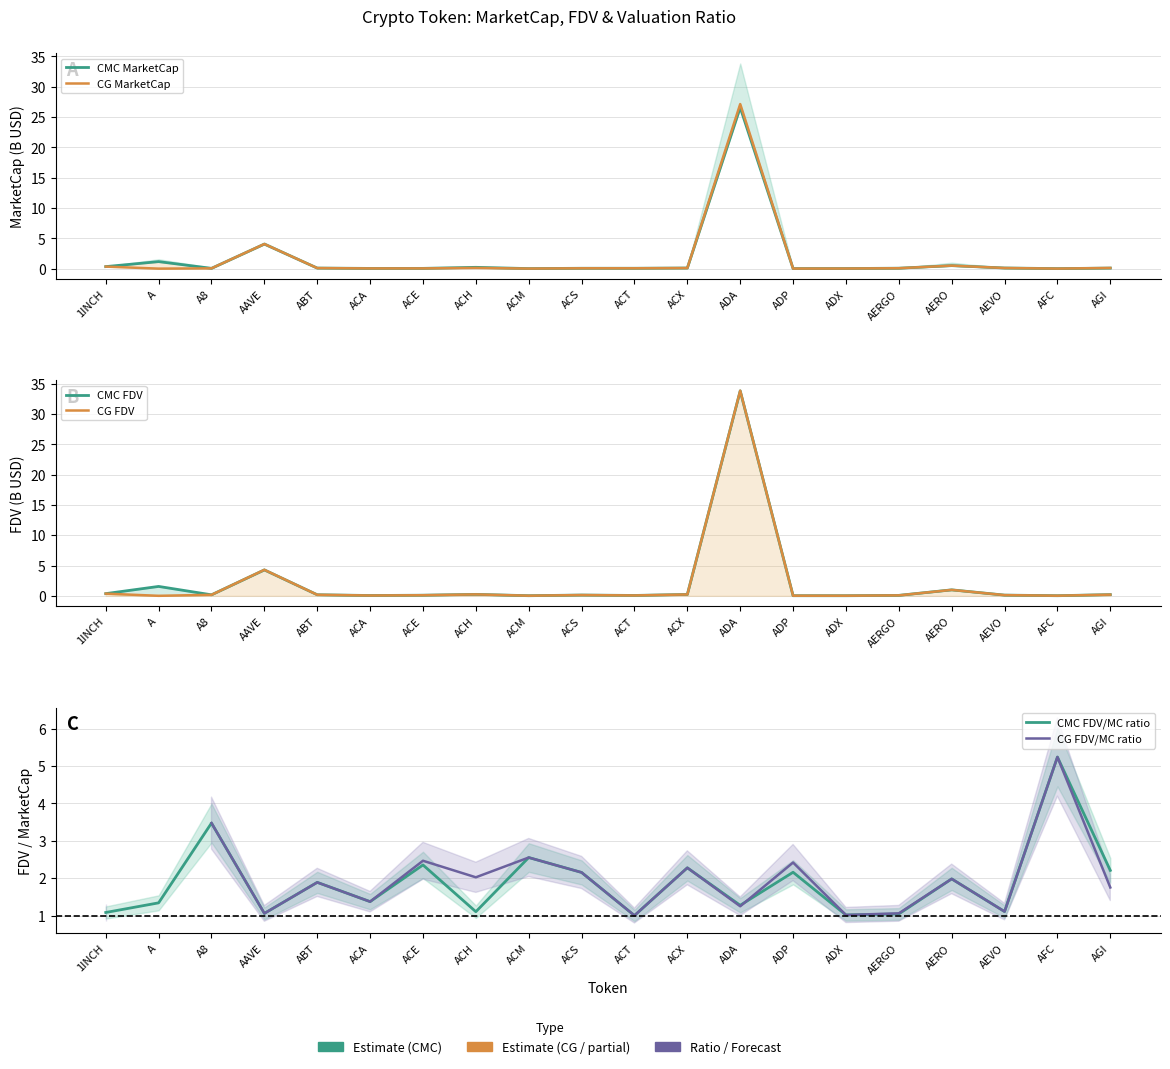

What is the spread (max minus min) of values at AERO?

1.5